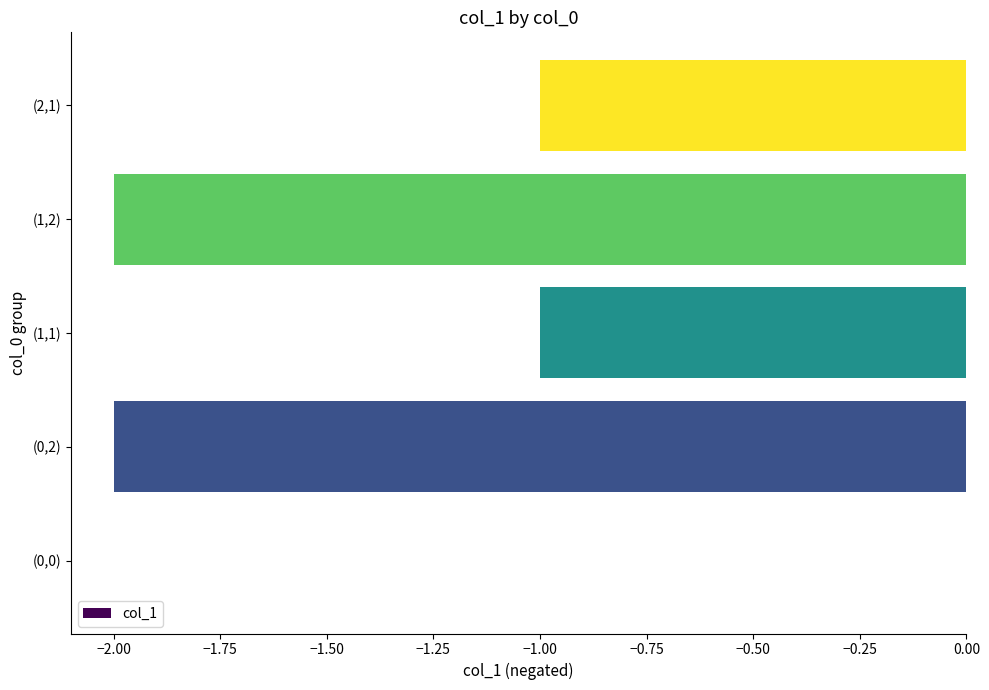

True or false: the data shows -1 at (1,1).

True